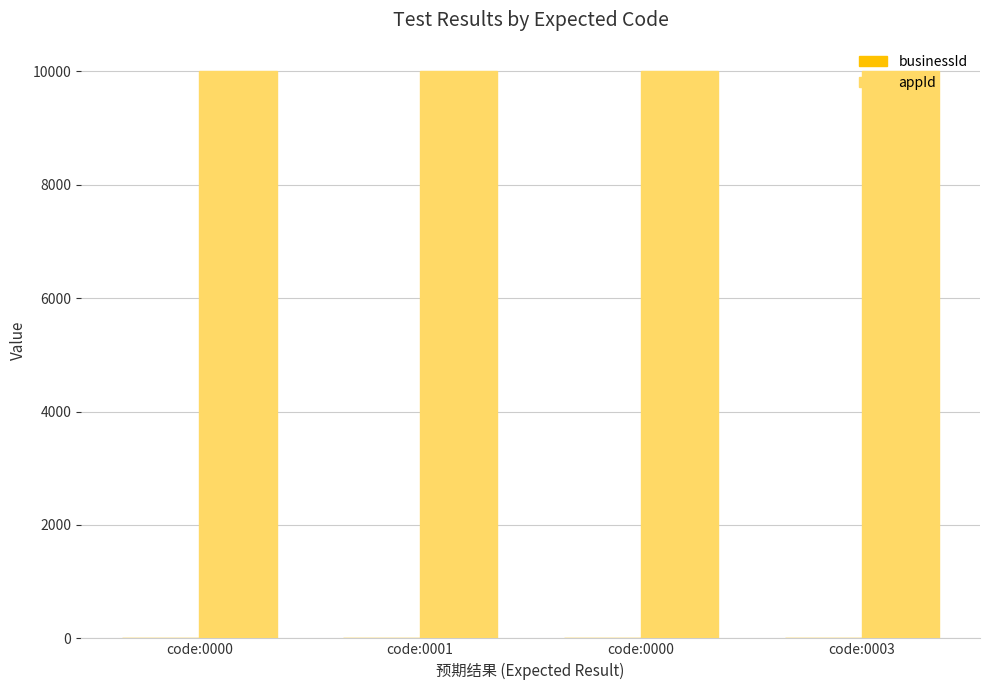

How many series are shown in this chart?

2